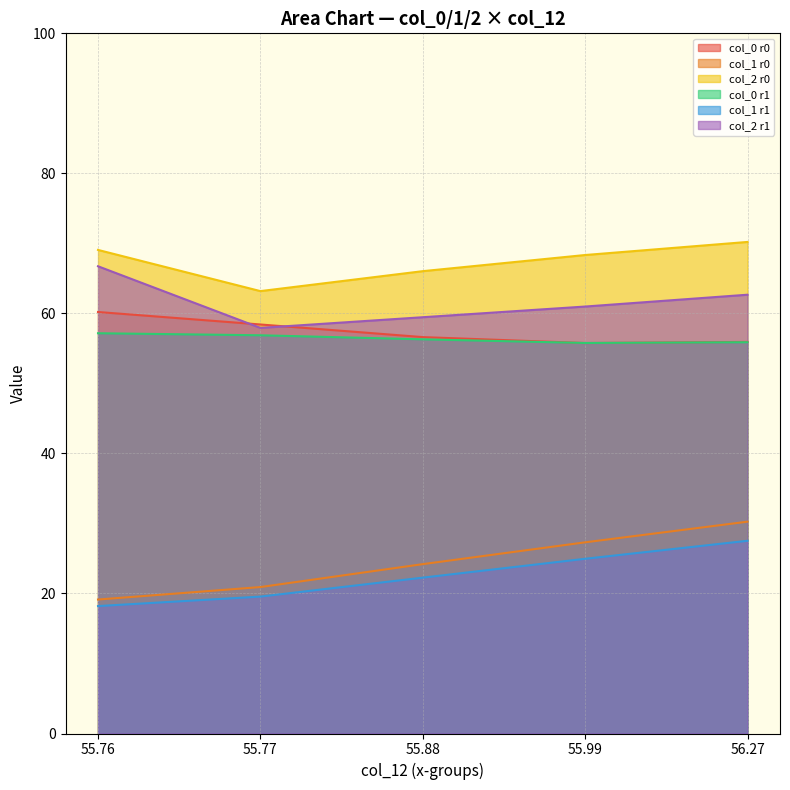

What are all the series names shown in the legend?

col_0 r0, col_1 r0, col_2 r0, col_0 r1, col_1 r1, col_2 r1